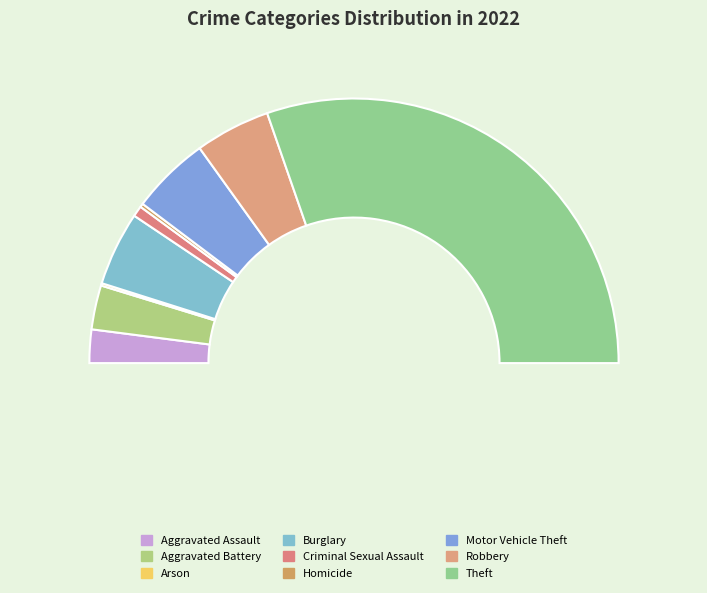

To the nearest percent, what percentage of the pie is Criminal Sexual Assault?

1%